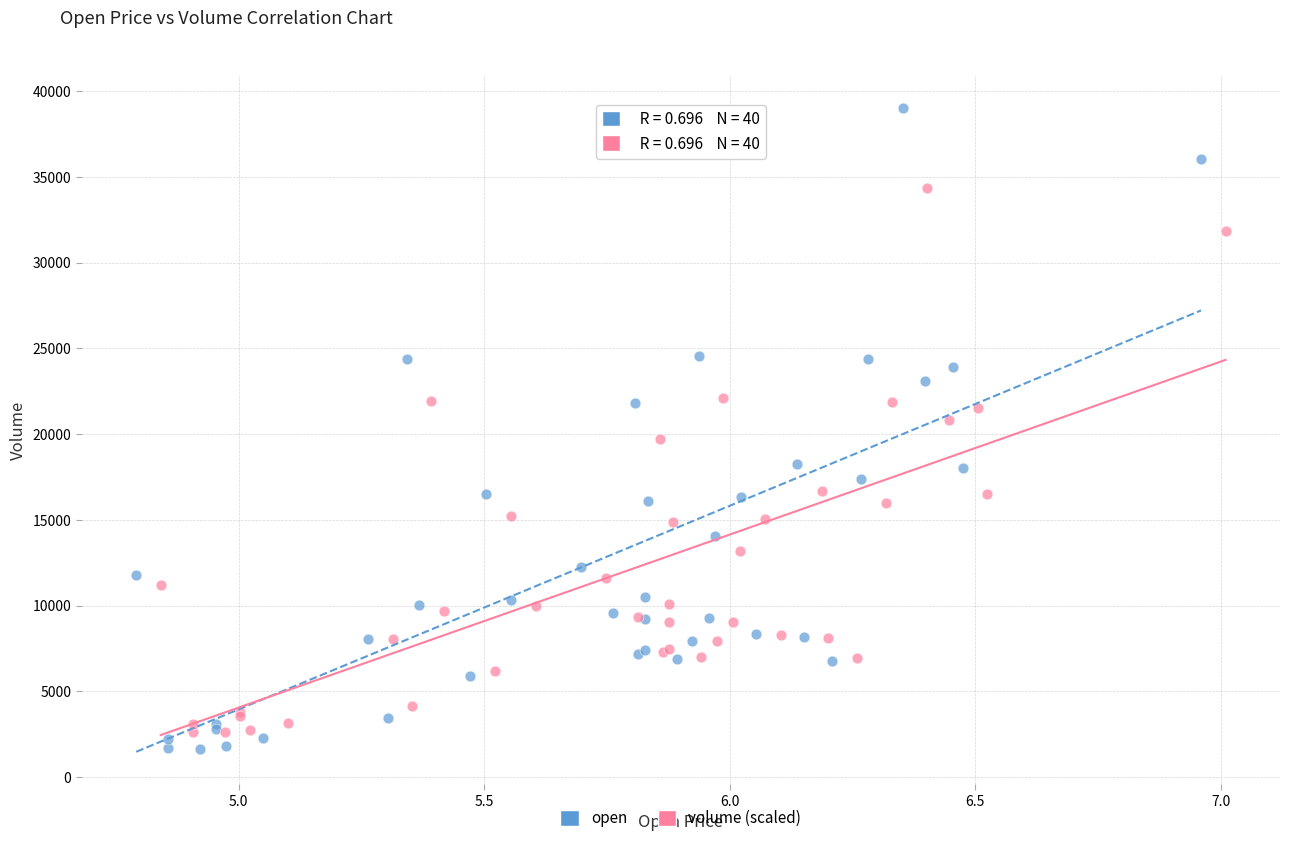

Which series has the widest spread of Y values?

open